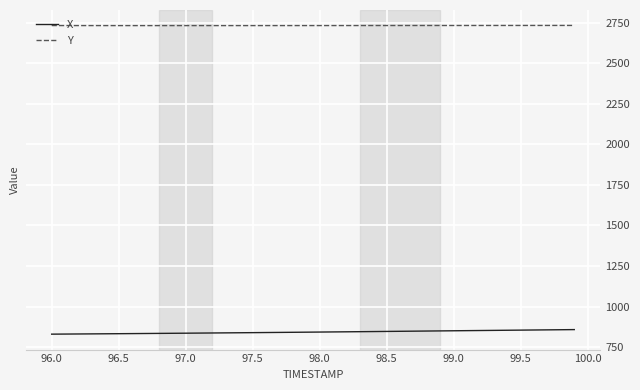

Which series has the largest total across all categories?

Y